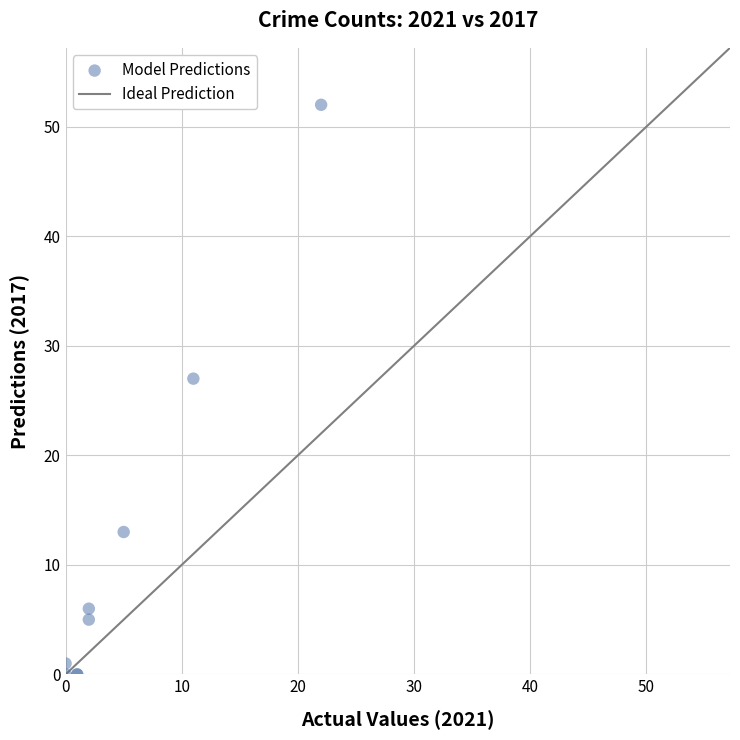

What Y value in the scatter plot is closest to 26?

27